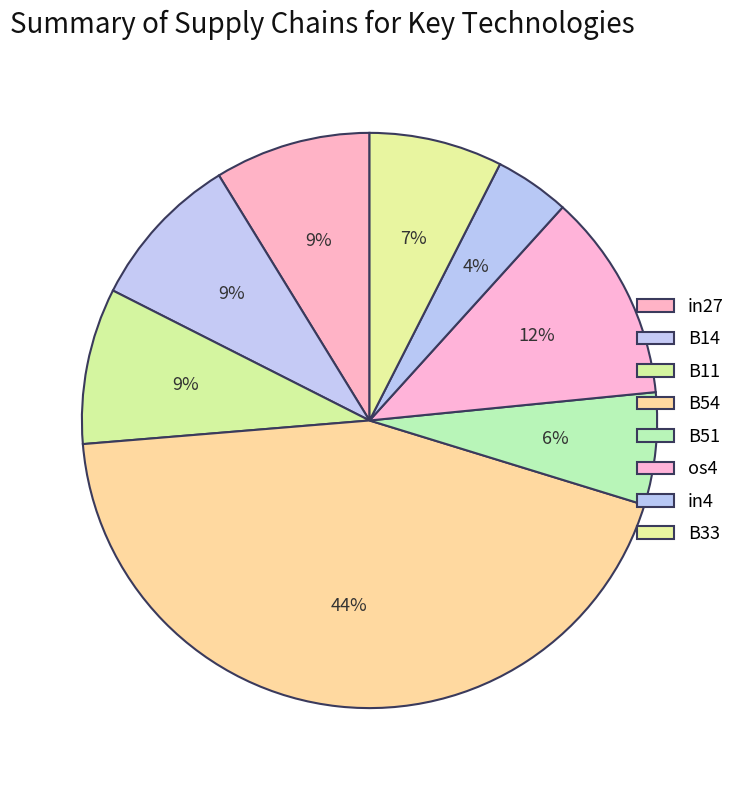

Between B51 and B33, which is larger?

B33